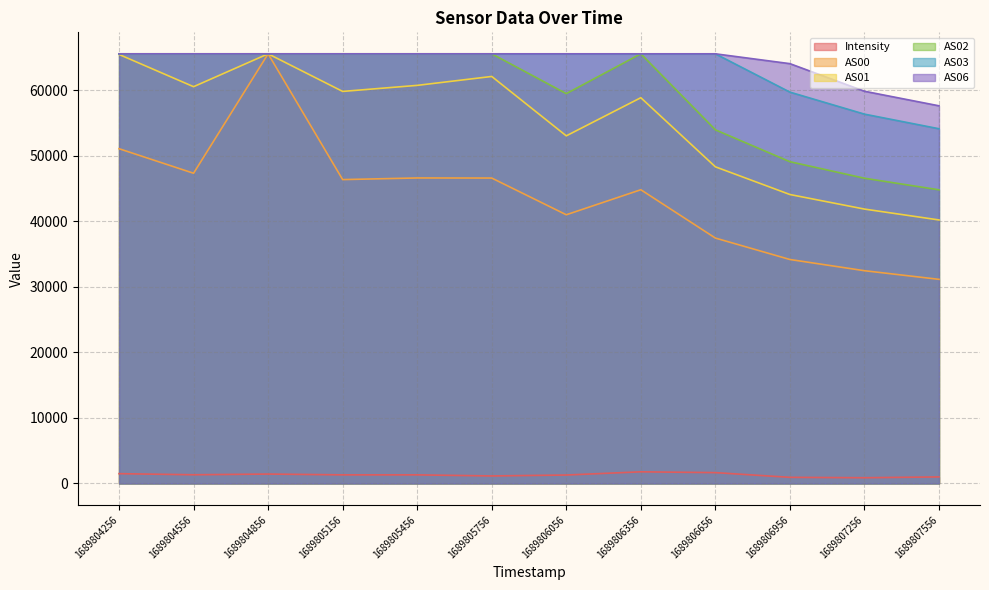

Is the value of AS01 at 1689805156 greater than the value of AS03 at 1689804256?

No